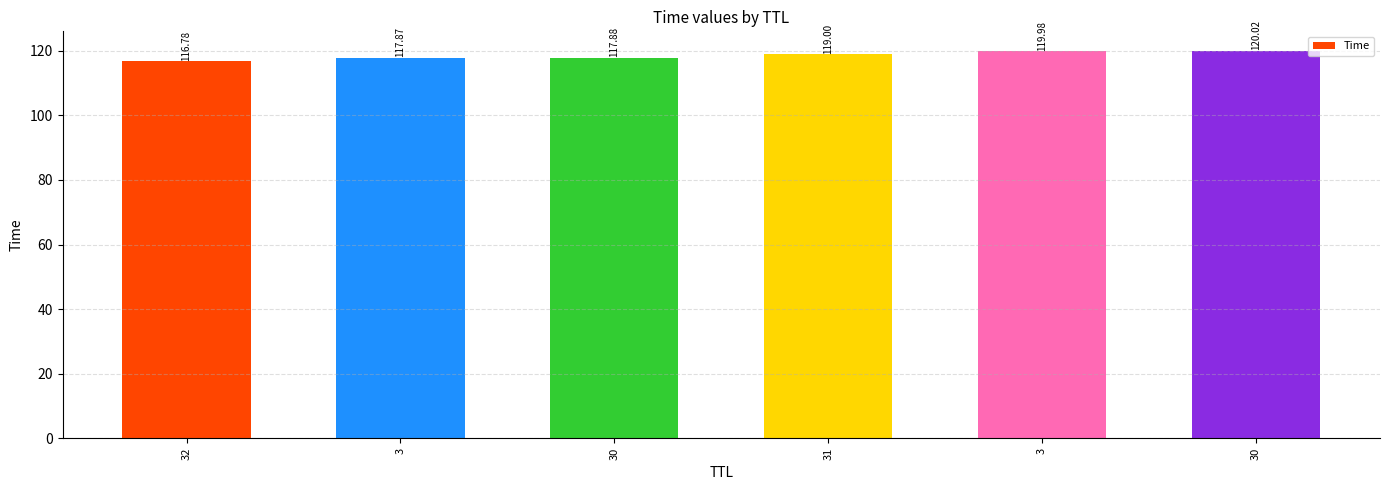

What is the change in value from 32 to 30?

+1.1